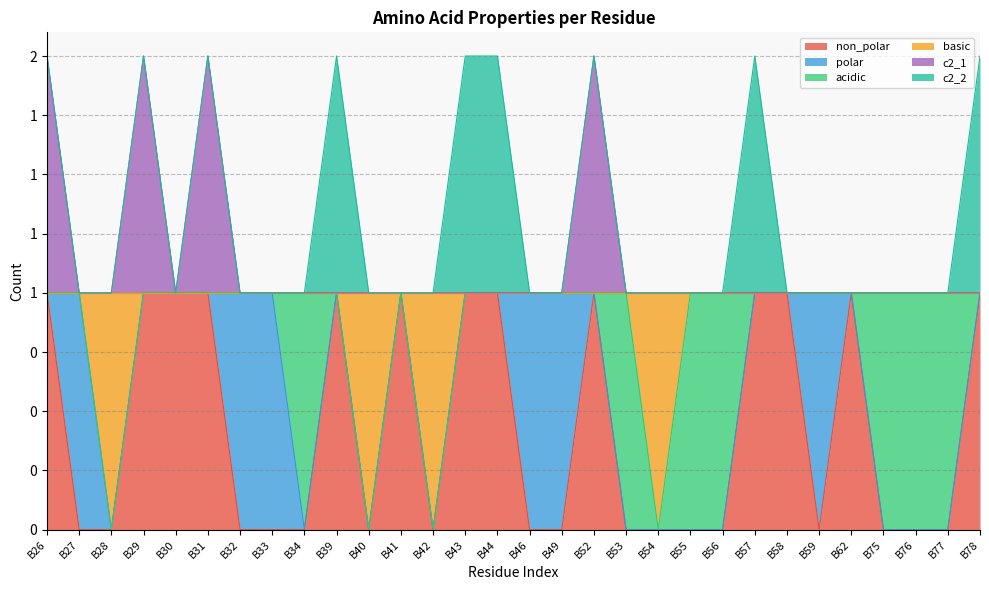

How many non_polar values are between 0 and 1?

30